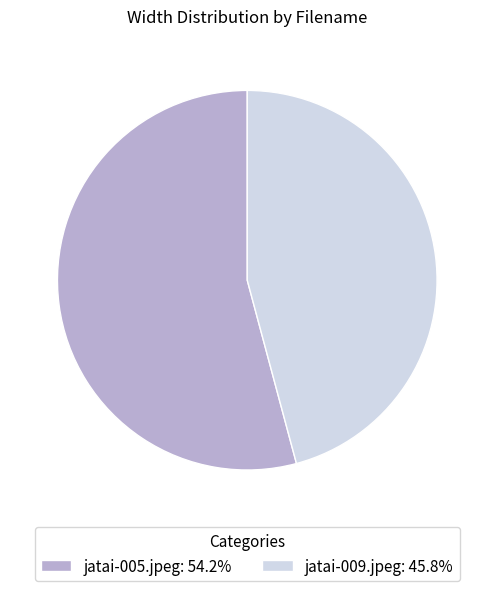

Does jatai-005.jpeg represent more than half of the total?

Yes